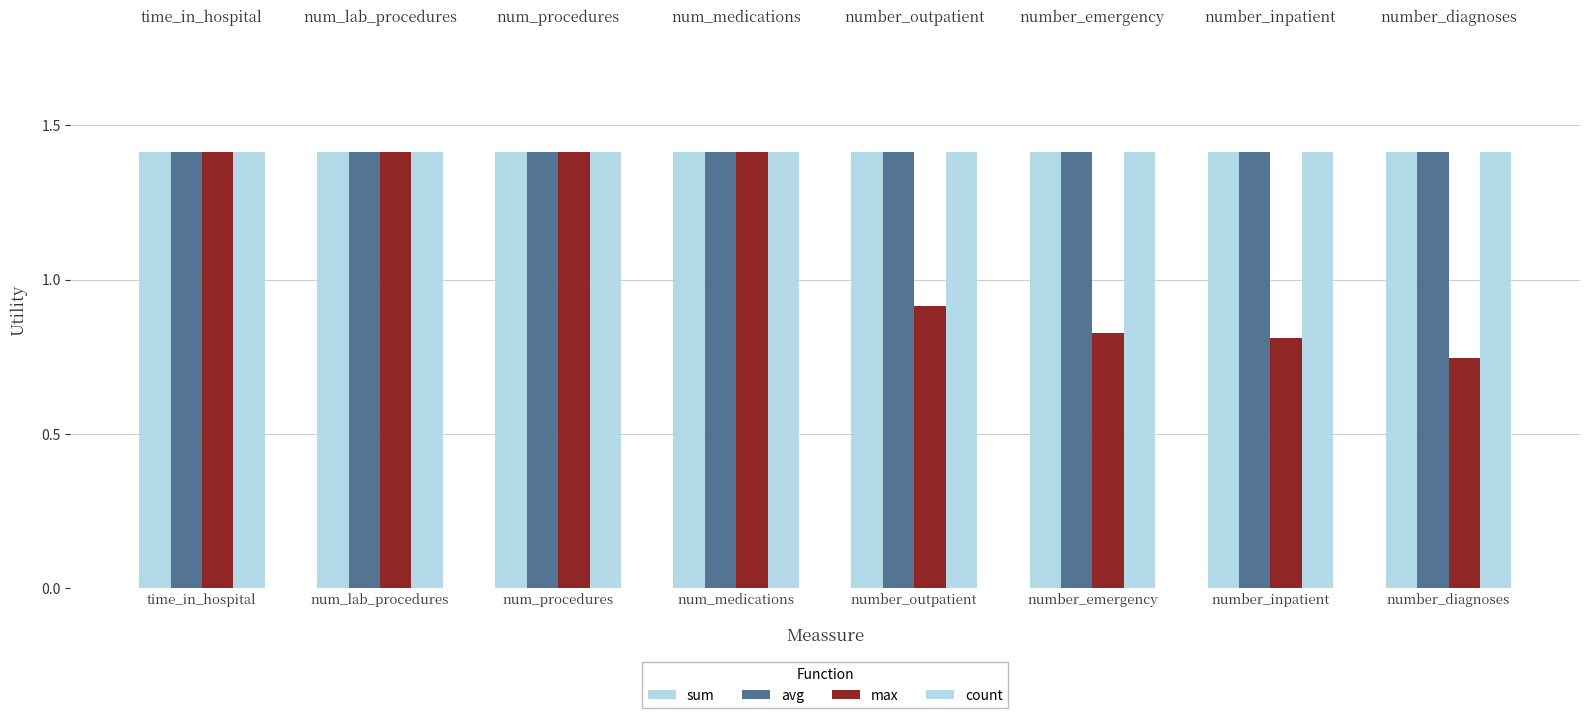

What position from the left is num_lab_procedures?

2